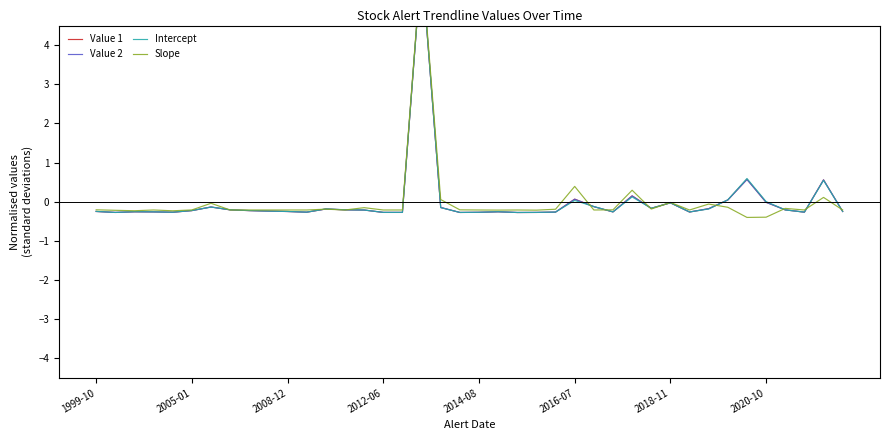

How many values in the Value 2 series exceed 0?

6